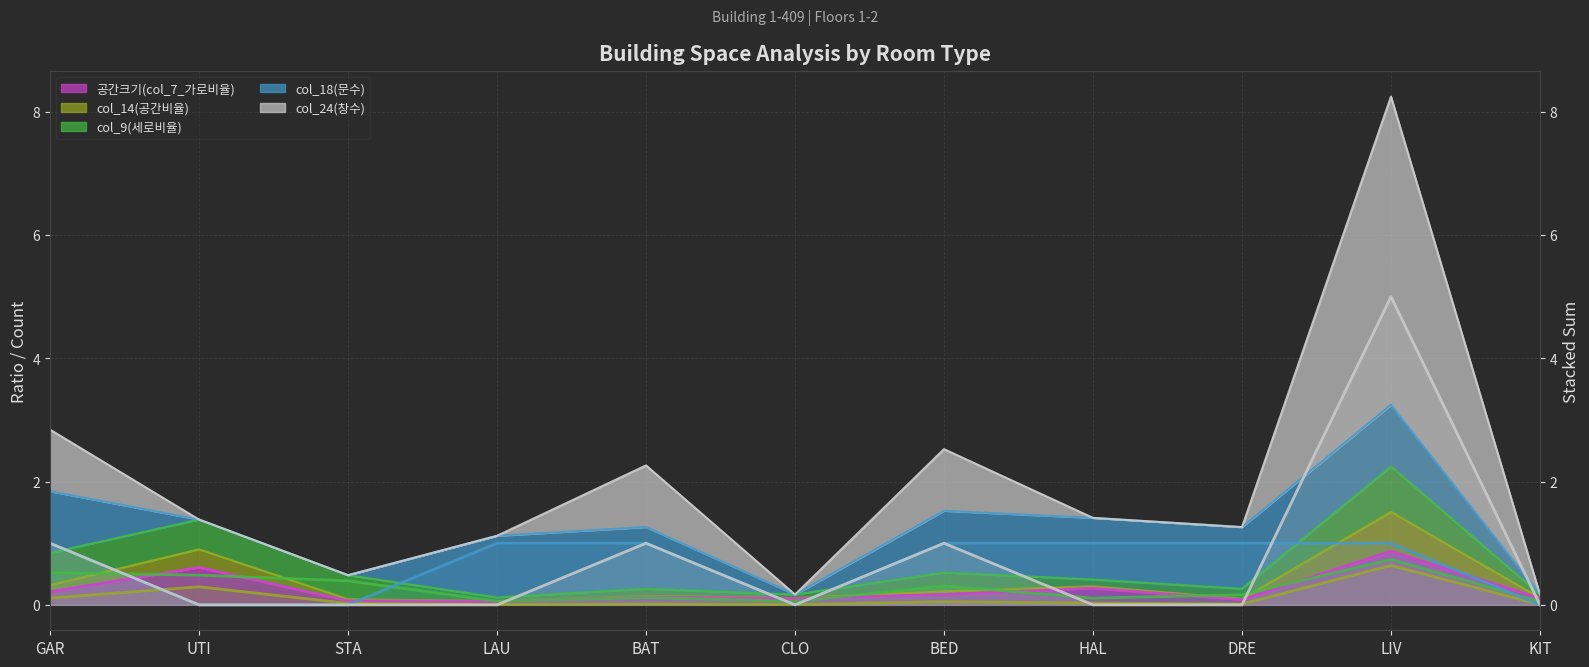

What is the label of the 1st point from the left?

GAR